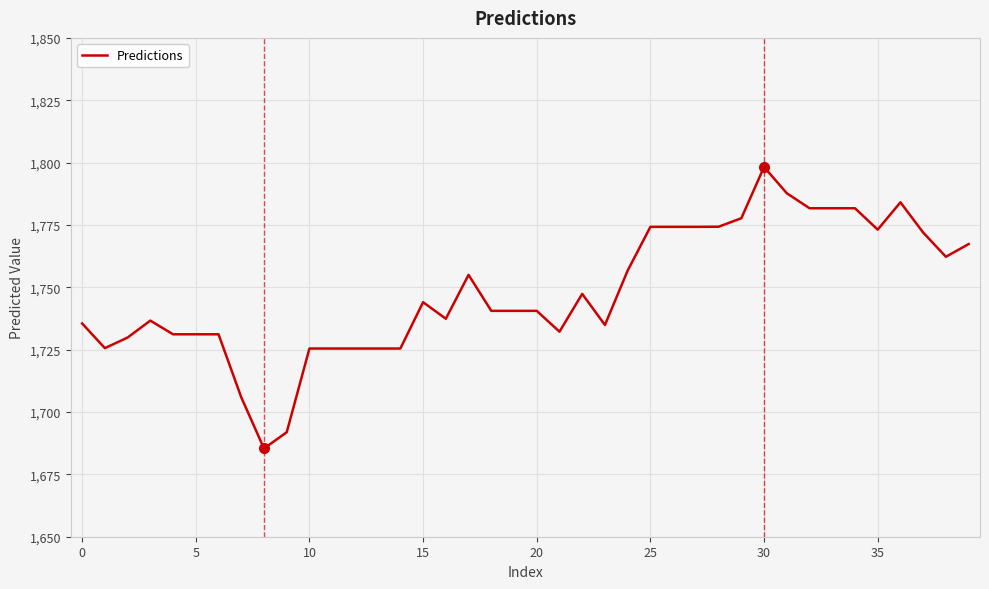

What is the difference between the maximum and minimum values?

112.9